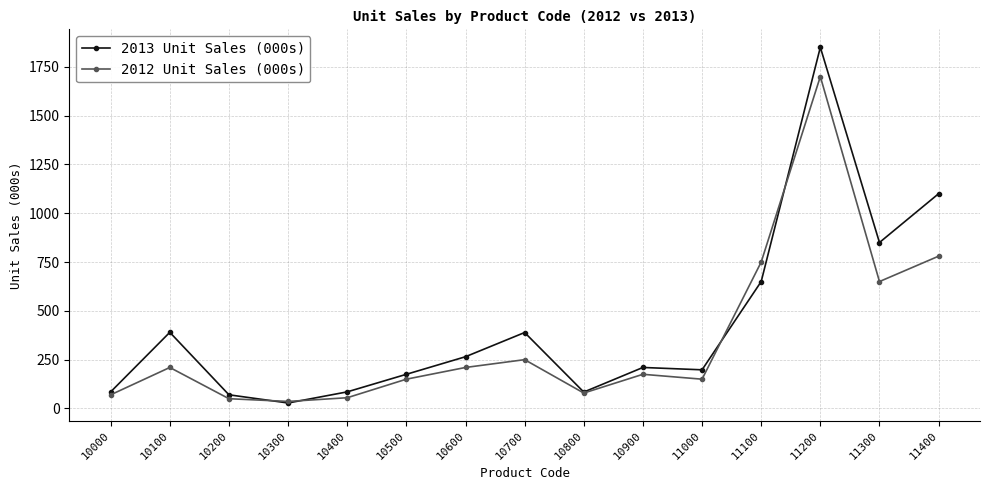

True or false: 2013 Unit Sales (000s) has a value of 650 at 11100.

True